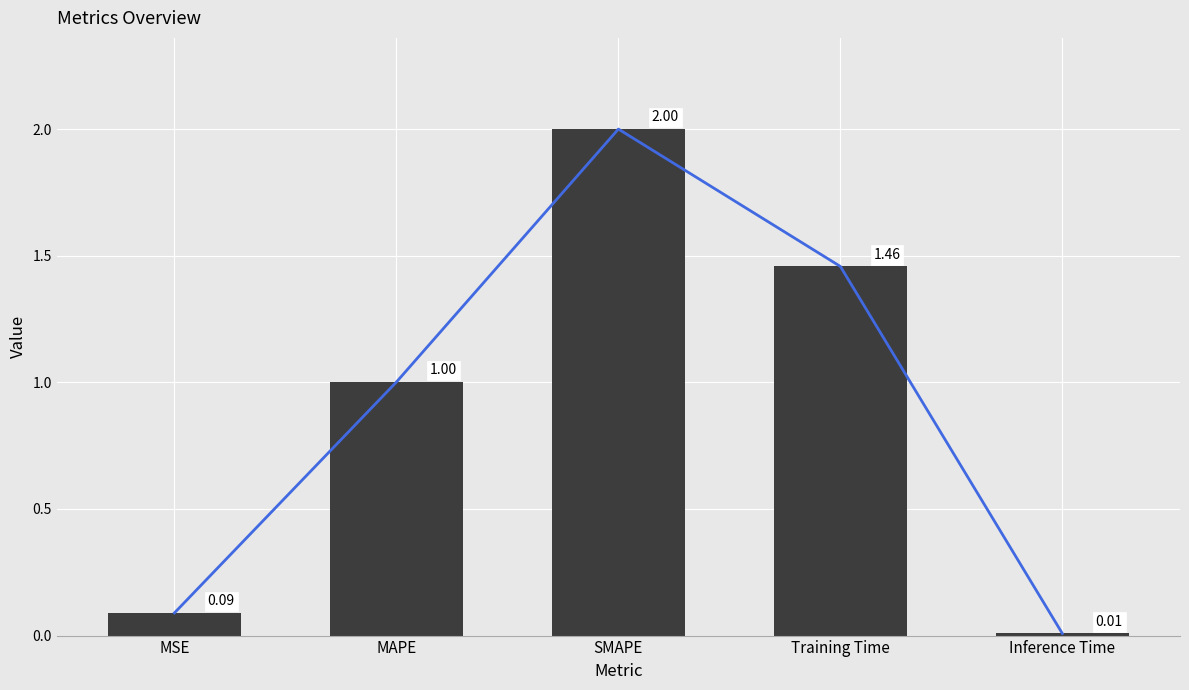

What is the ratio of the value at SMAPE to the value at MAPE?

2.0